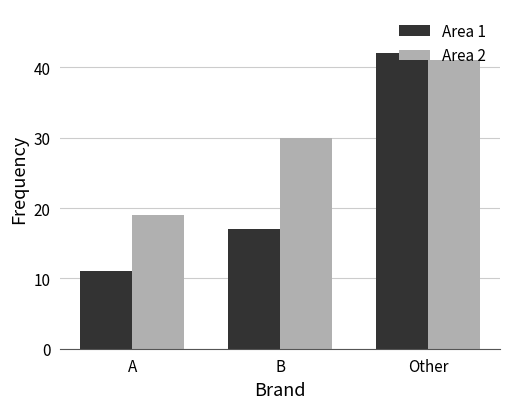

Where is Area 2 nearest to the value 30?

B